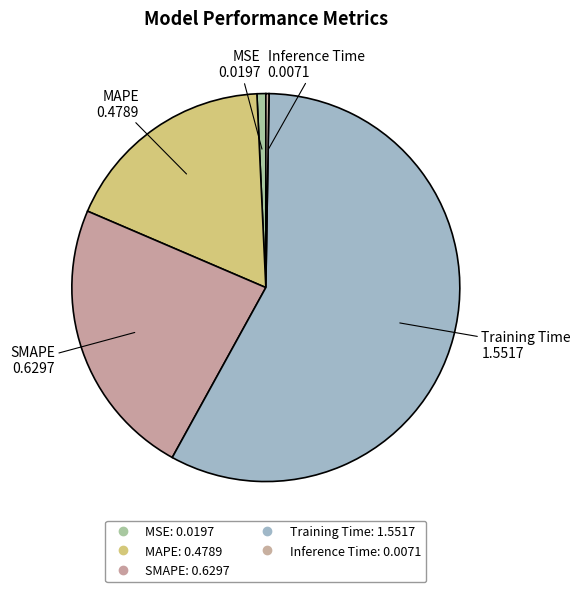

To the nearest percent, what is the difference between the largest and smallest slice percentages?

57%